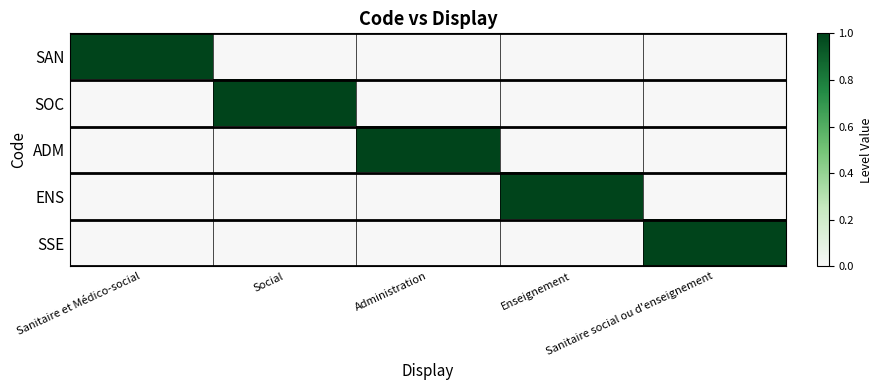

Which label corresponds to the largest value in the chart?

Sanitaire et Médico-social